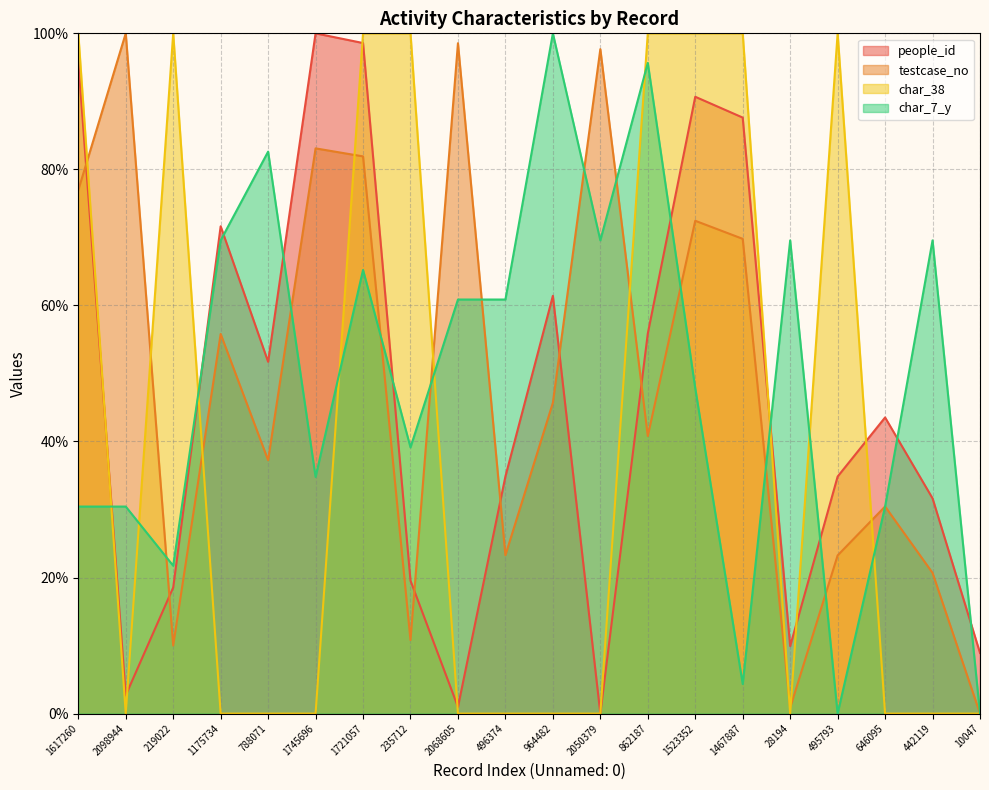

Which category has the lowest value across all series?

2050379